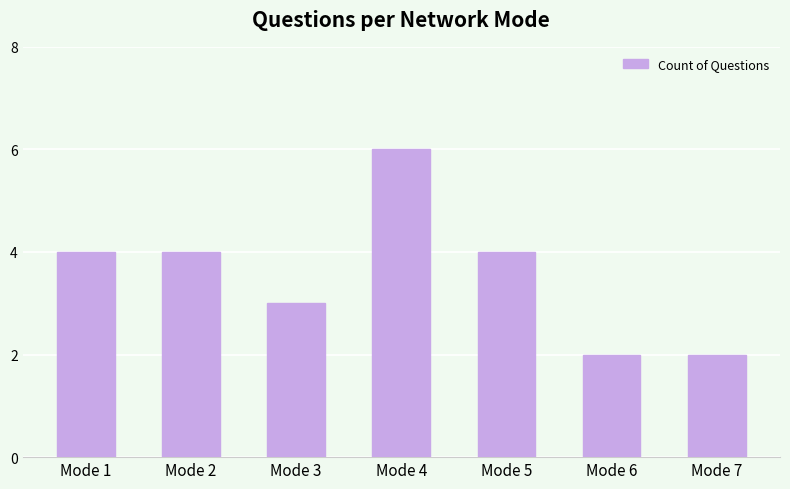

What is the ratio of the value at Mode 6 to the value at Mode 4?

0.3